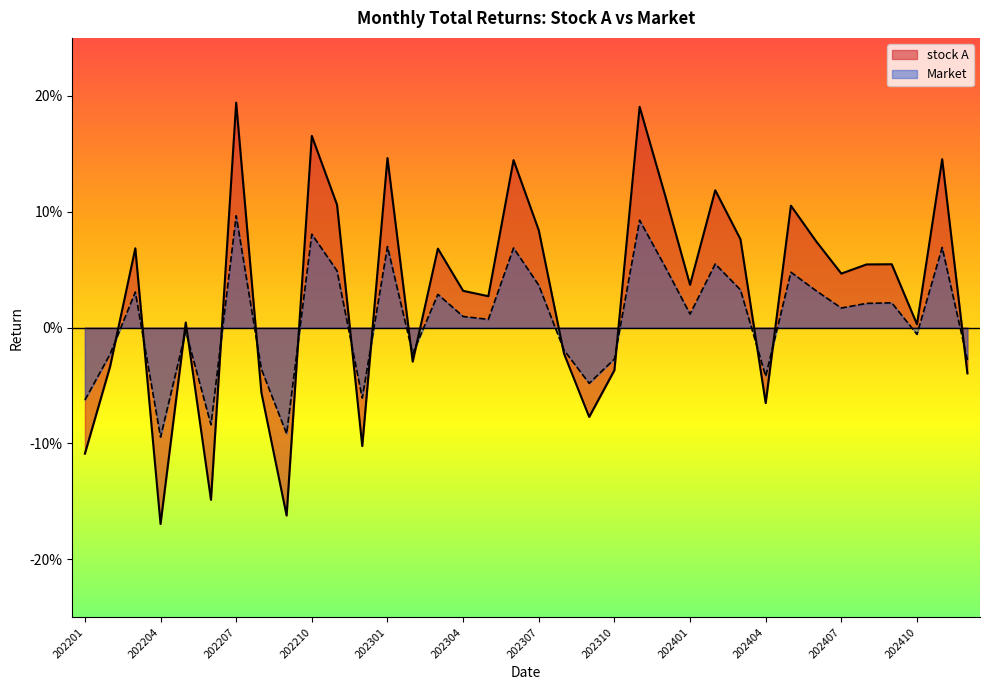

How many interior local peaks does the stock A series have?

12